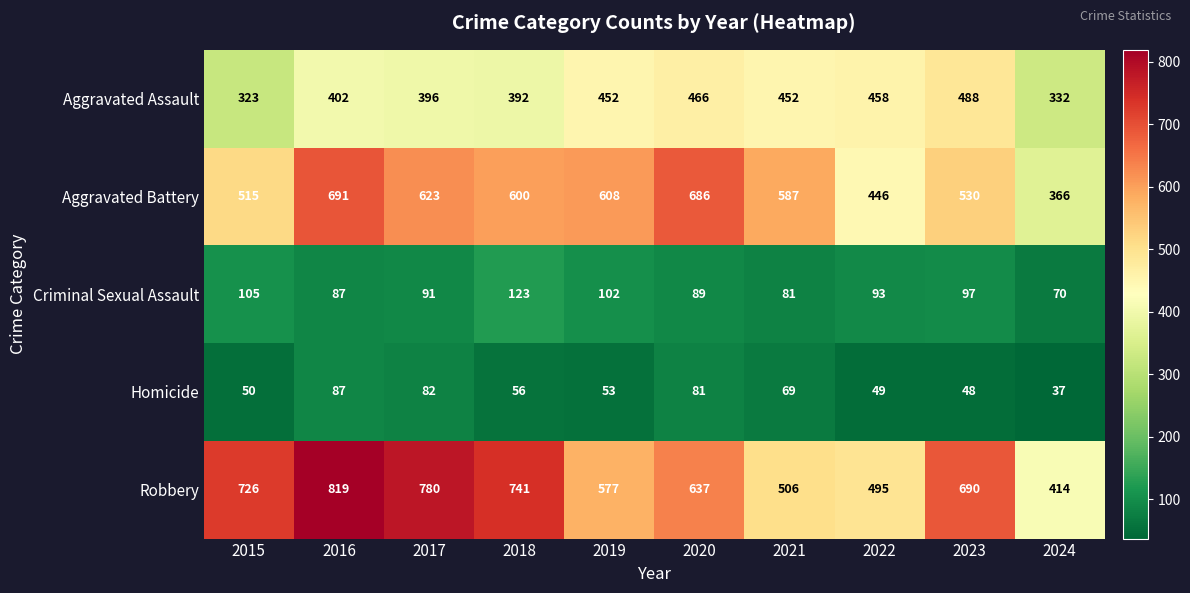

What is the lowest value of the Criminal Sexual Assault series?

70